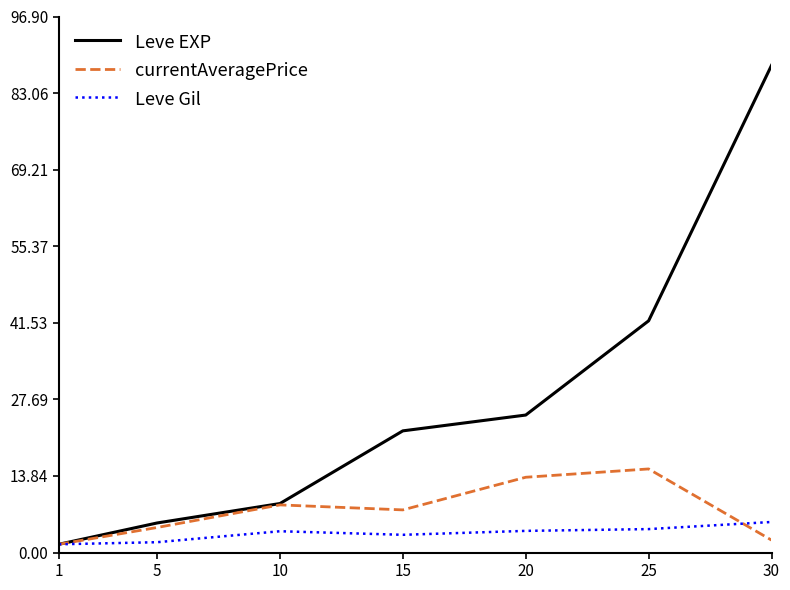

Which series has the largest range (max minus min)?

Leve EXP